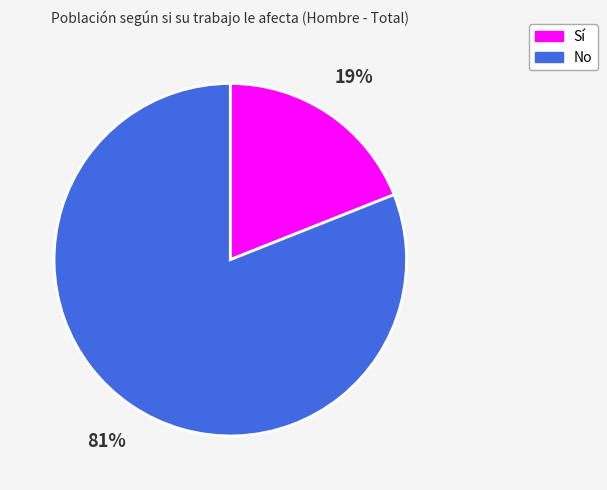

The No slice represents 81% of the pie. True or false?

True